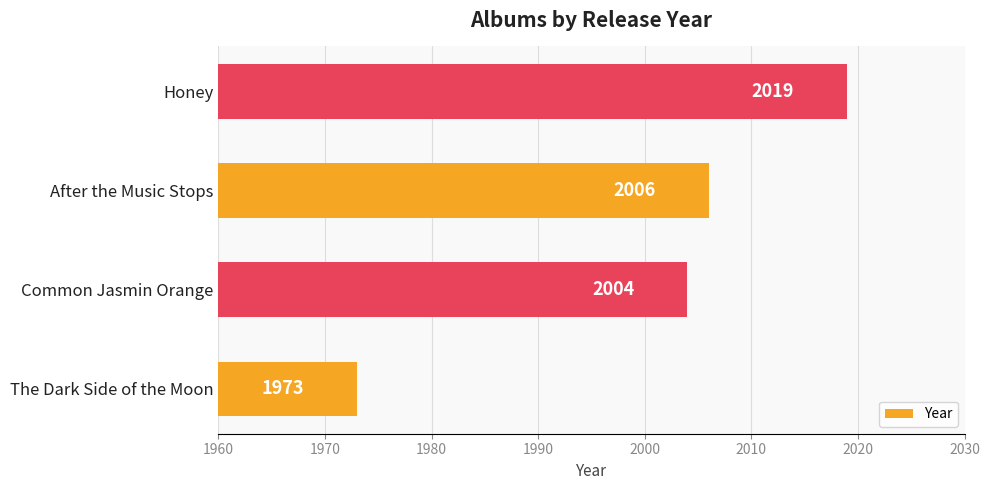

How many data points are less than 2006?

2